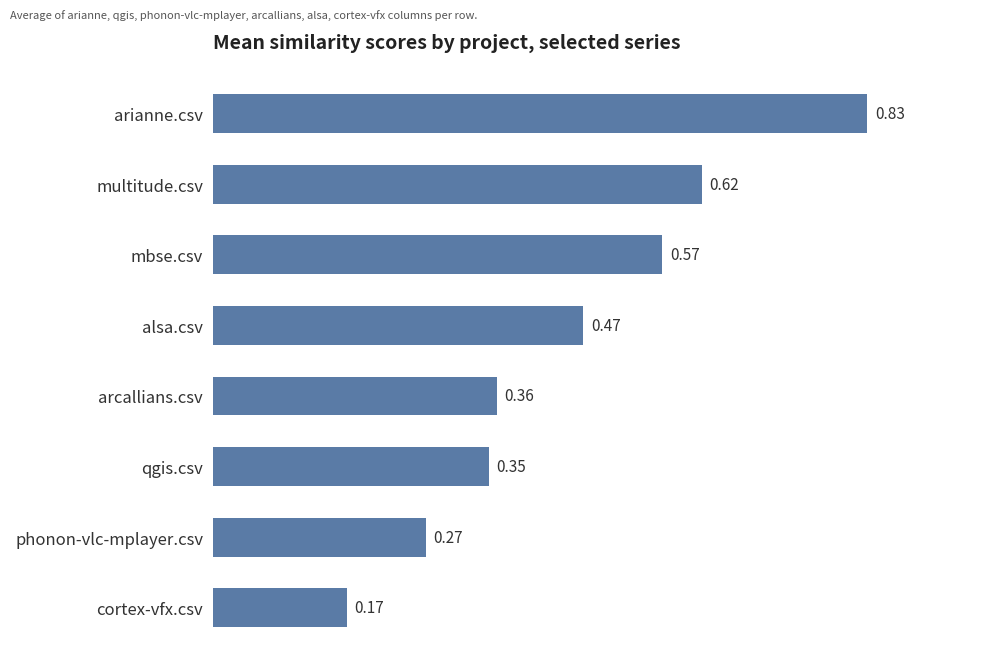

Rank the categories by value from lowest to highest.

cortex-vfx.csv, phonon-vlc-mplayer.csv, qgis.csv, arcallians.csv, alsa.csv, mbse.csv, multitude.csv, arianne.csv